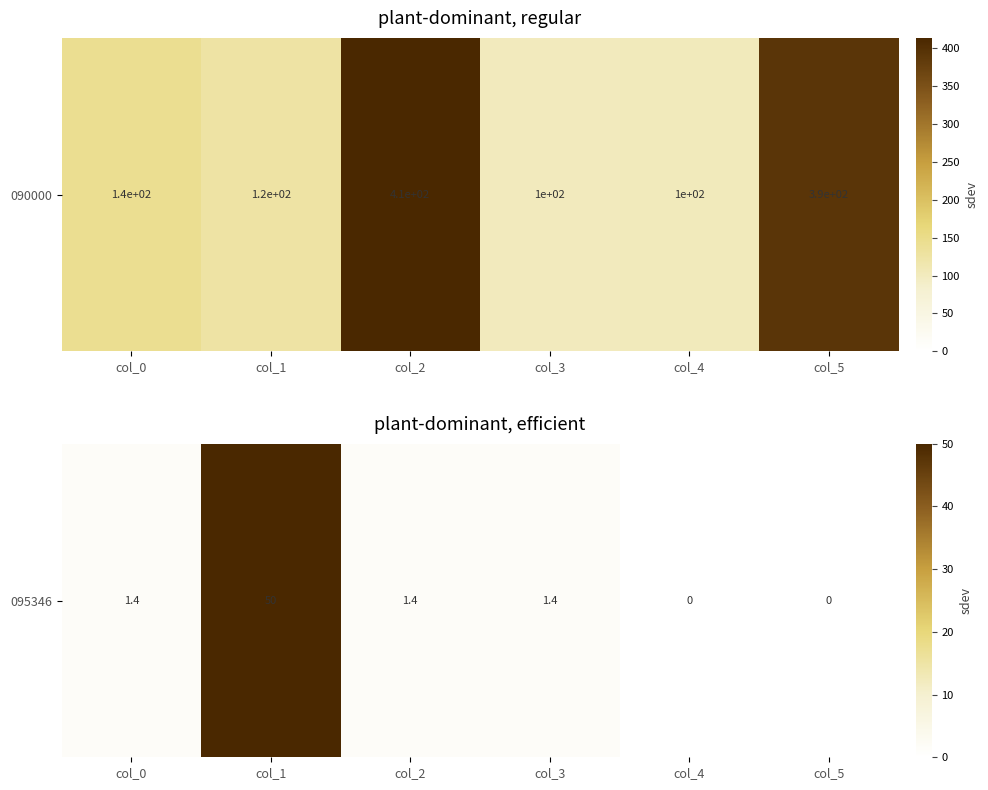

Is it true that the value at col_5 is -33.7?

False